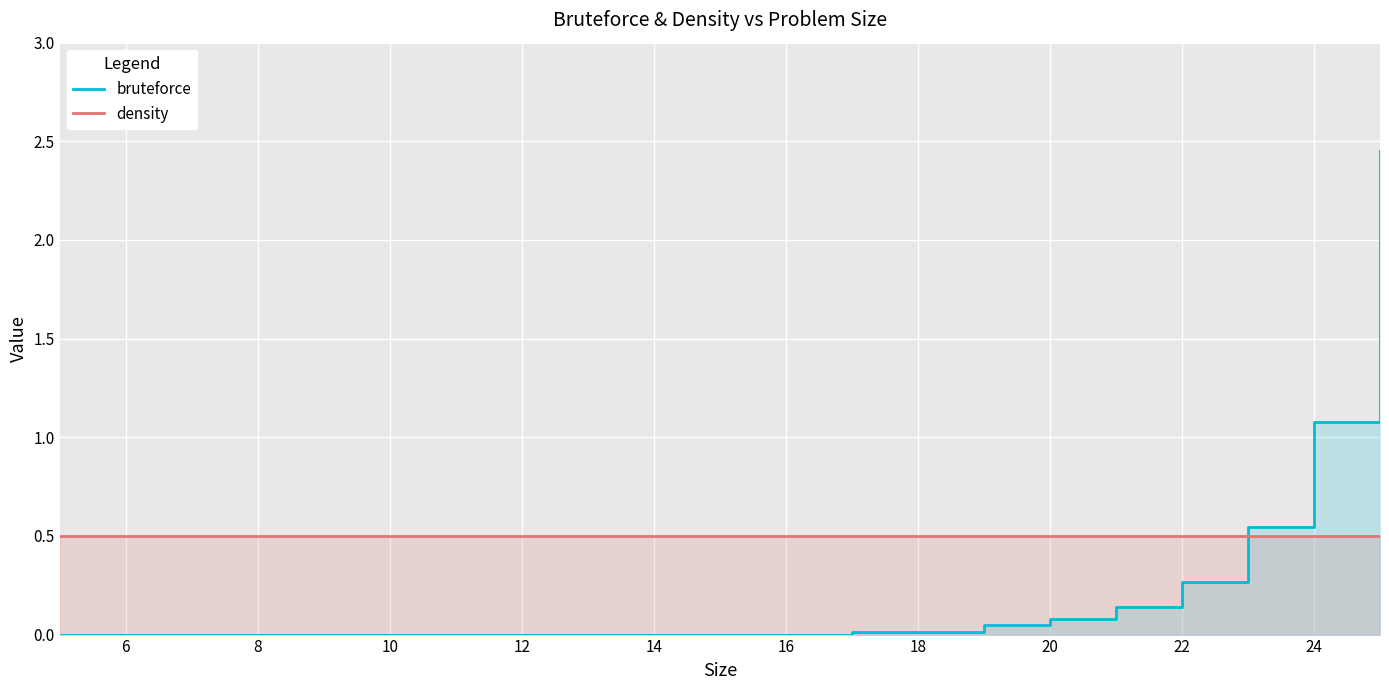

What is the average value of the density series?

0.5